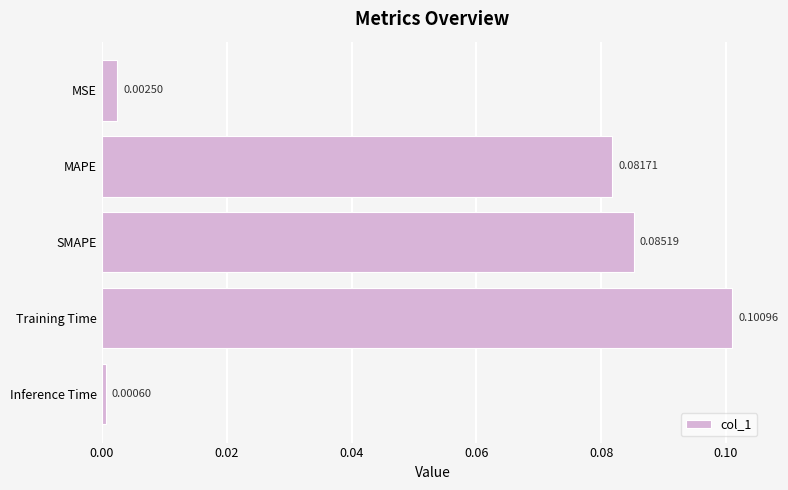

At which label is the value closest to 0?

Inference Time